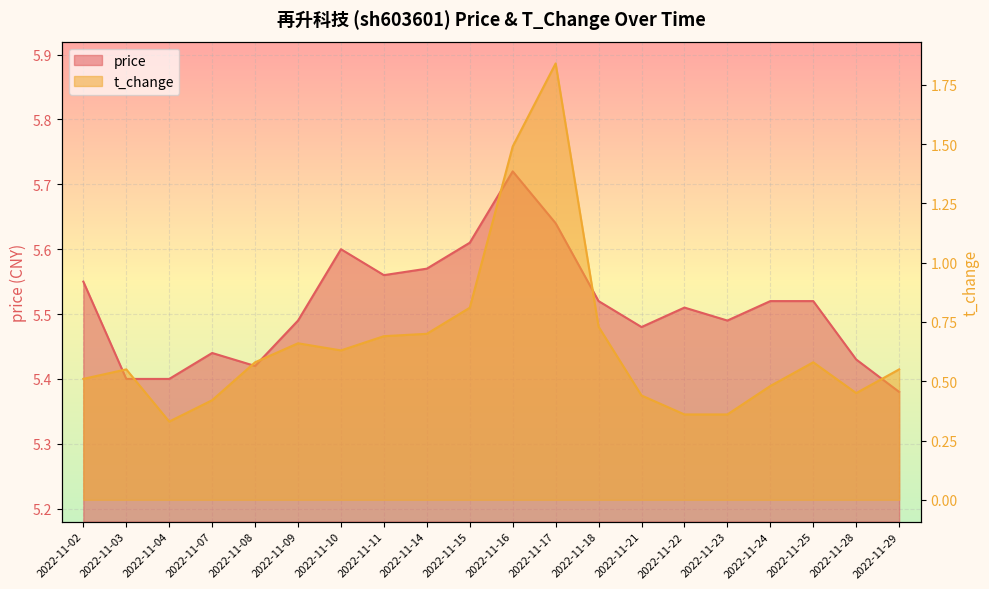

Count the number of categories in the chart.

20